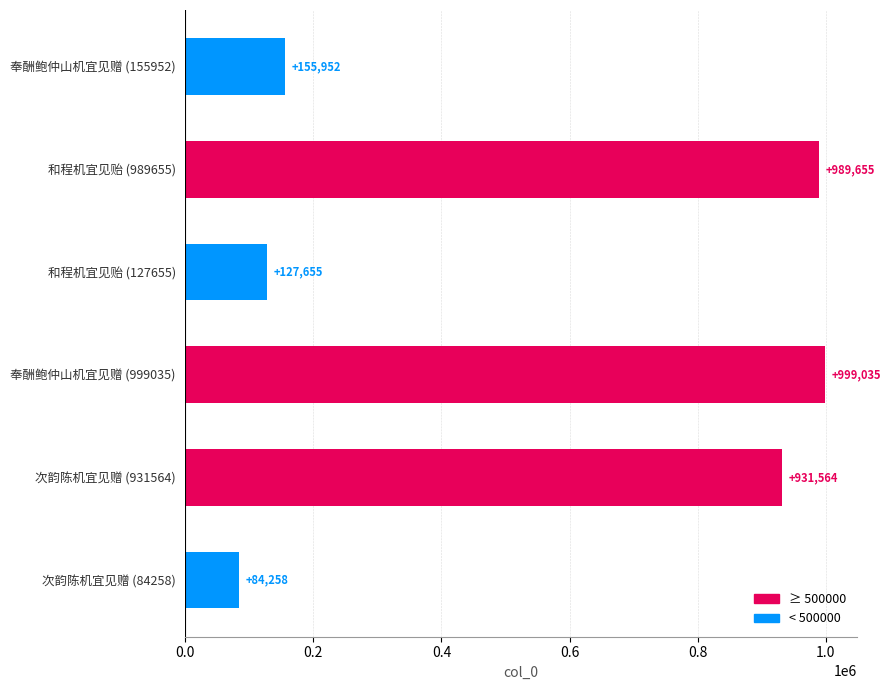

Read the value at 和程机宜见贻 (989655), to the nearest 50.

989650